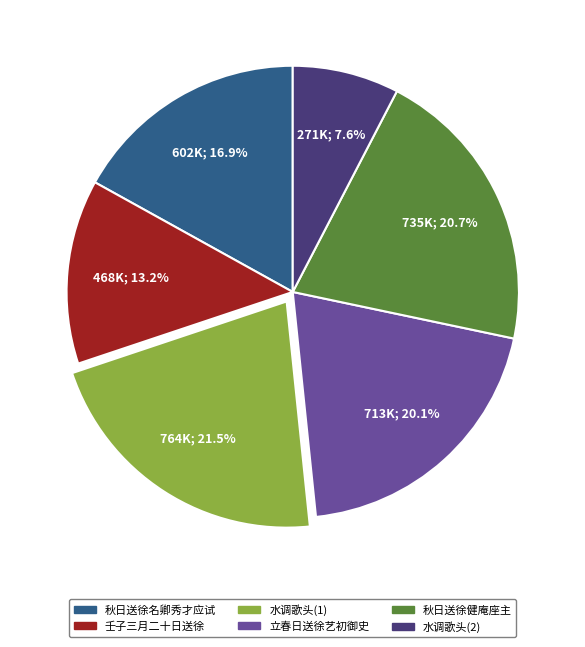

Between 立春日送徐艺初御史 and 水调歌头(2), which is larger?

立春日送徐艺初御史